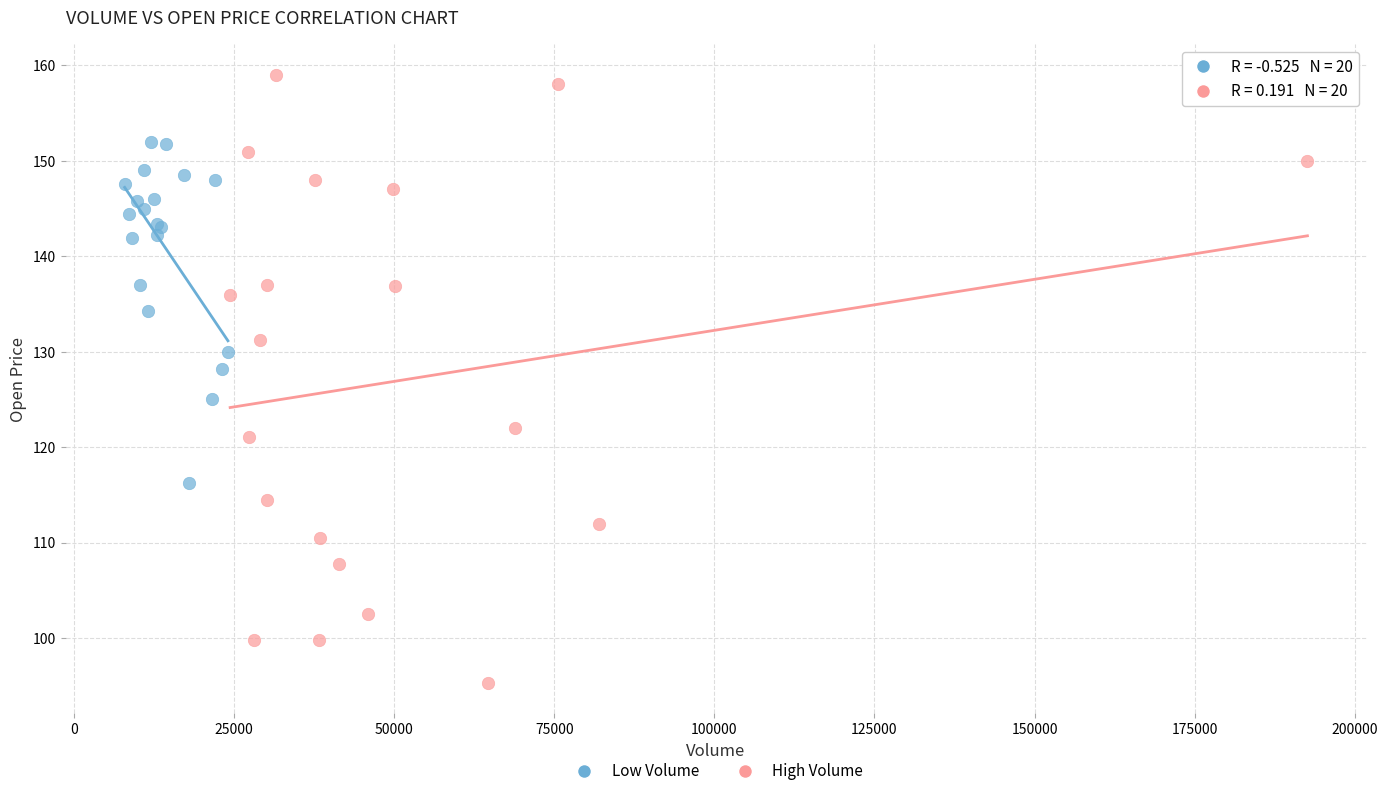

Which series reaches the minimum Y coordinate?

High Volume